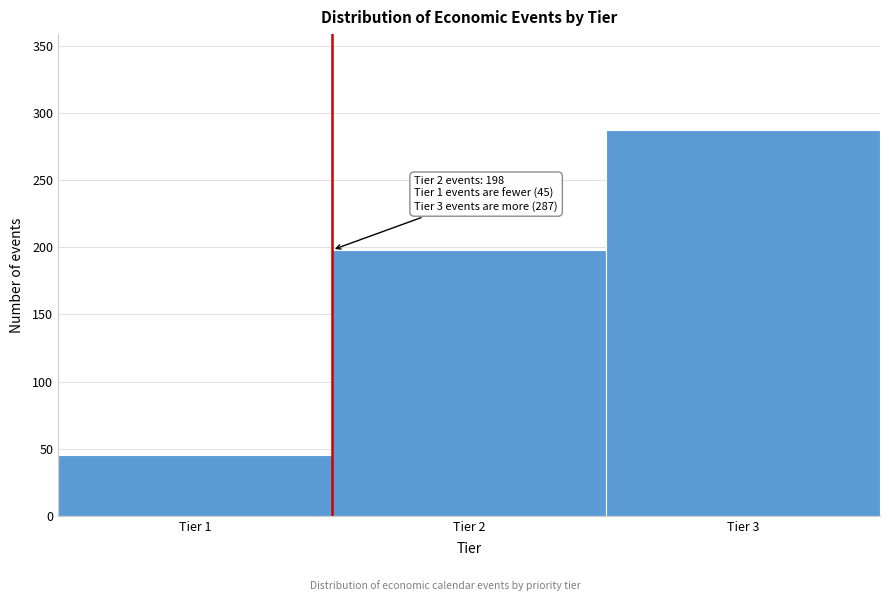

Over which range of the x-axis is the bar tallest?

2.5 to 3.5